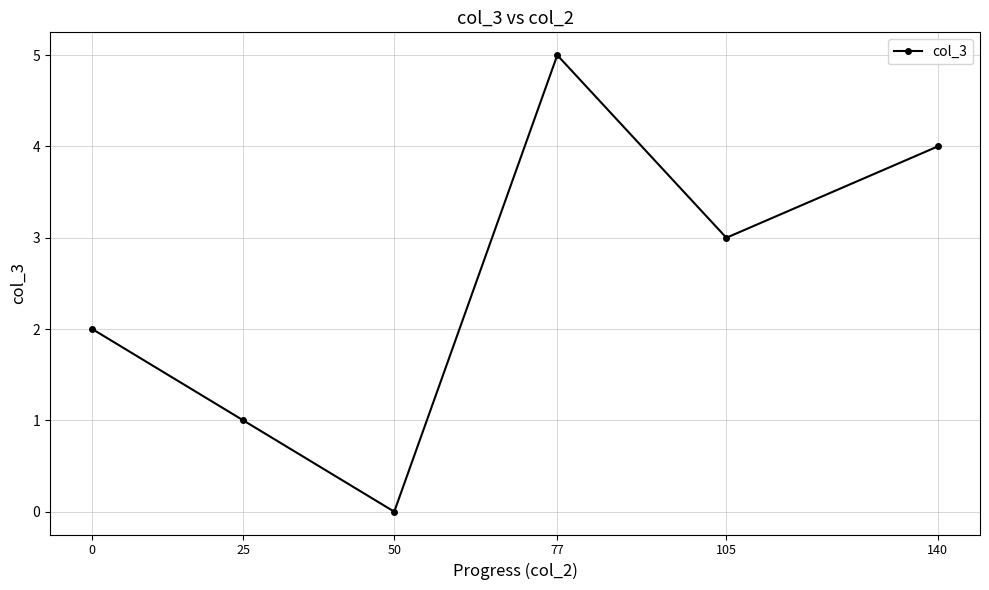

Between 105 and 0, which is larger?

105